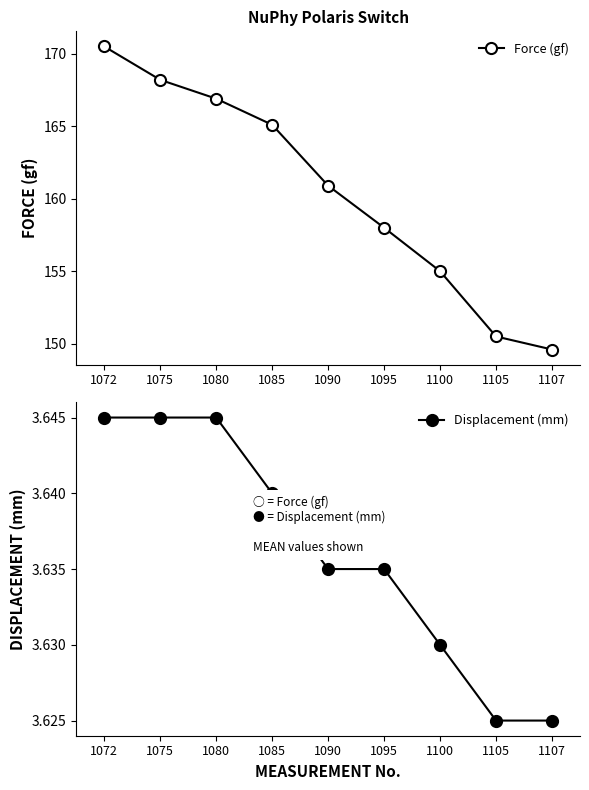

Reading right to left, transcribe all the data shown in this chart.

Force (gf): 1107=149.6	1105=150.5	1100=155.0	1095=158.0	1090=160.9	1085=165.1	1080=166.9	1075=168.2	1072=170.5
Displacement (mm): 1107=3.6	1105=3.6	1100=3.6	1095=3.6	1090=3.6	1085=3.6	1080=3.6	1075=3.6	1072=3.6